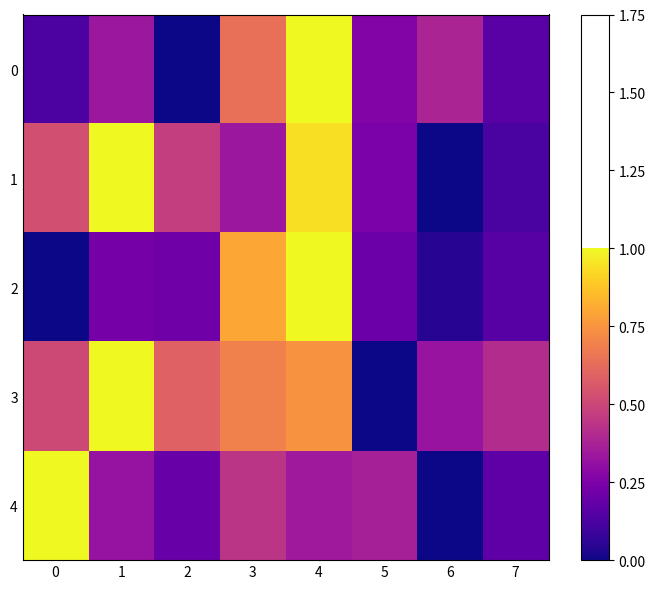

At 1, list the series in order from largest to smallest.

1, 3, 0, 4, 2